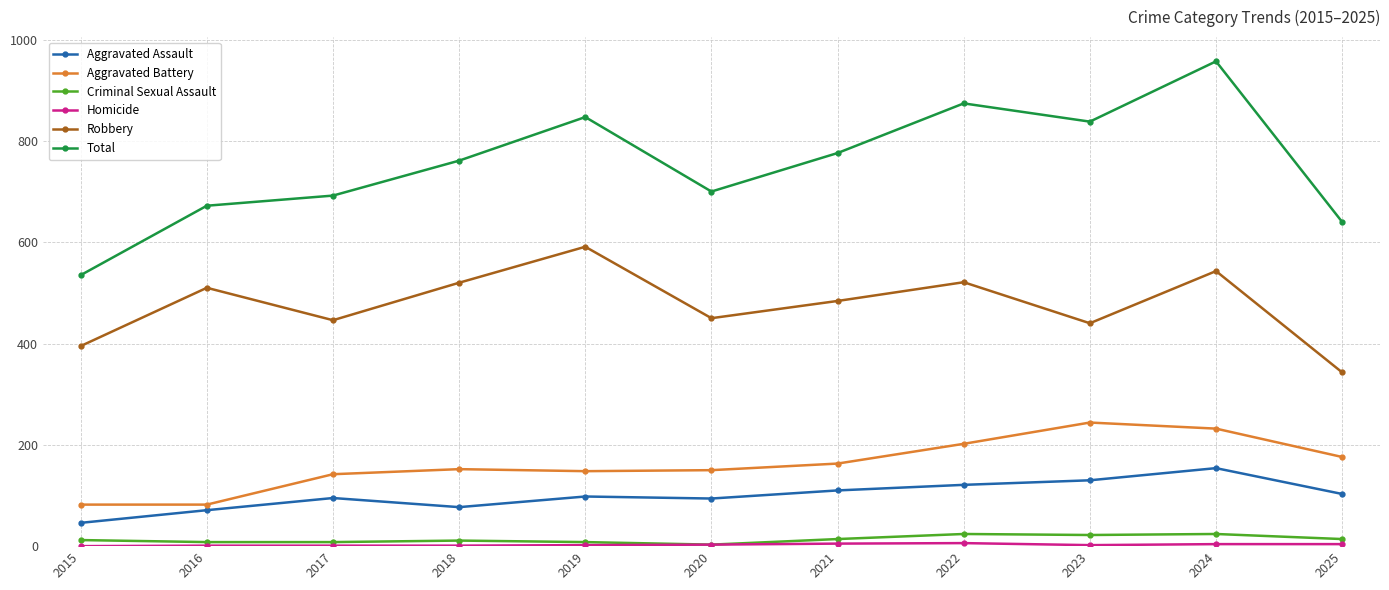

Which label corresponds to the largest value in the chart?

2024